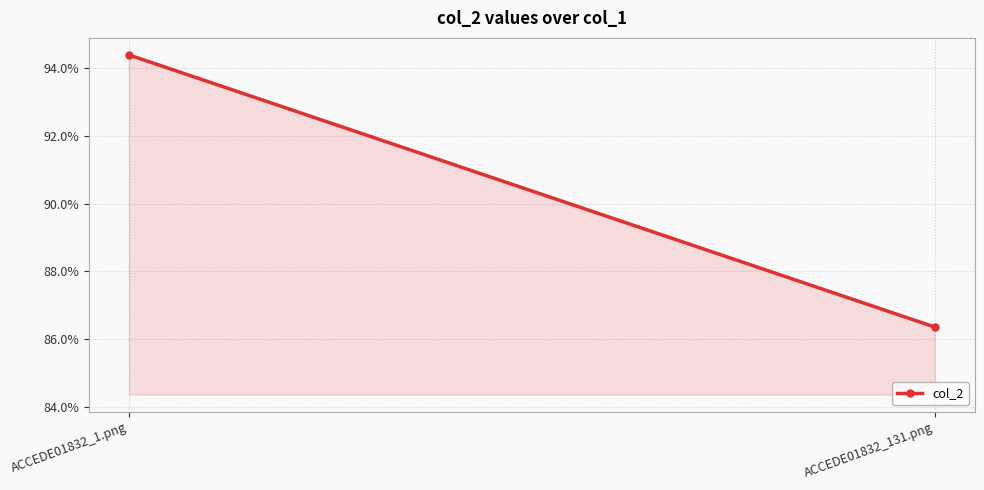

Count the values in the range 0 to 1.

2